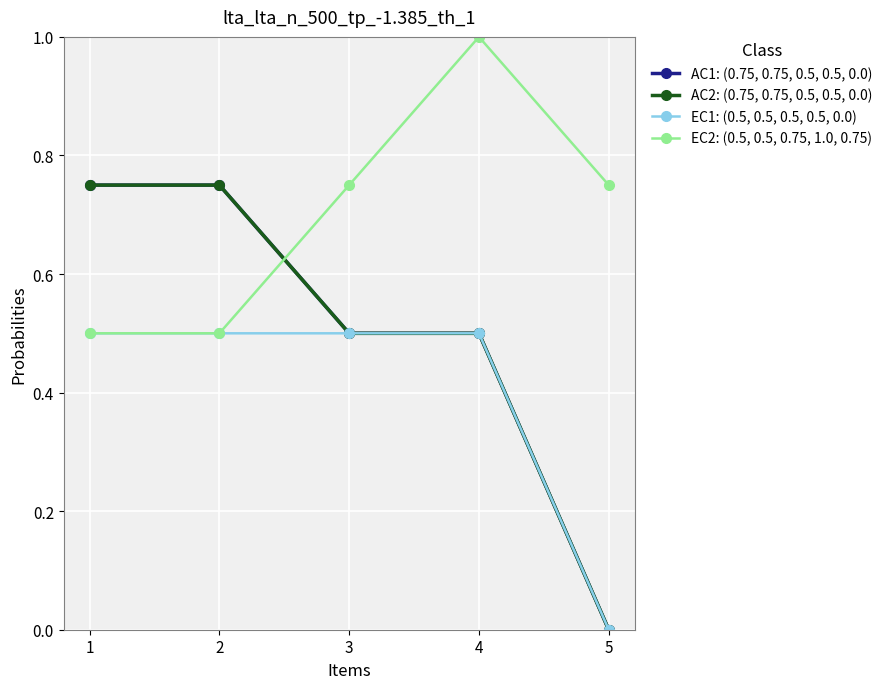

What is the average value of the EC1: (0.5, 0.5, 0.5, 0.5, 0.0) series?

0.4